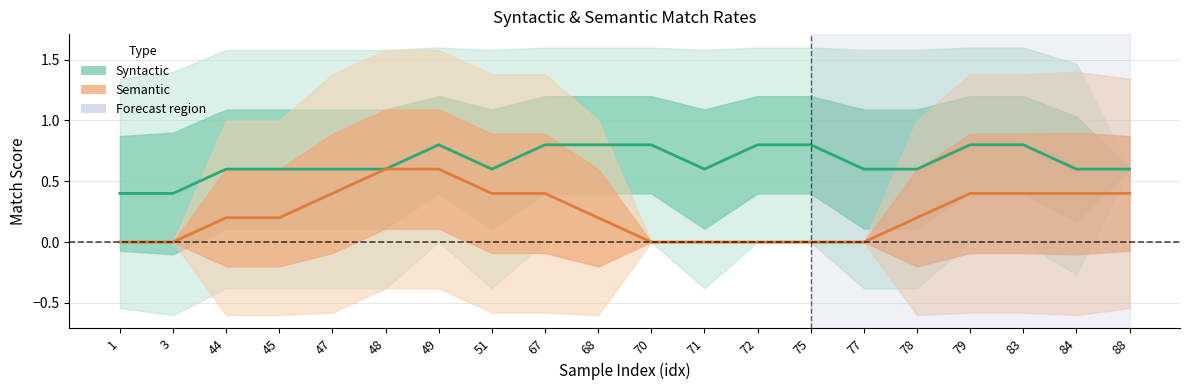

Rank the series by their maximum value, from highest to lowest.

Syntactic, Semantic